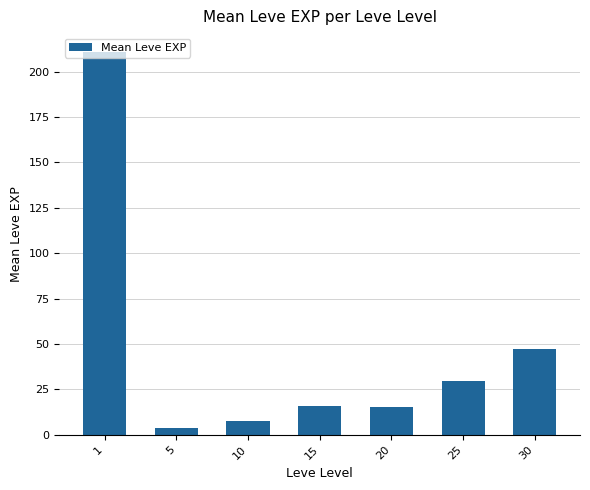

What is the minimum value shown in the chart?

3.7